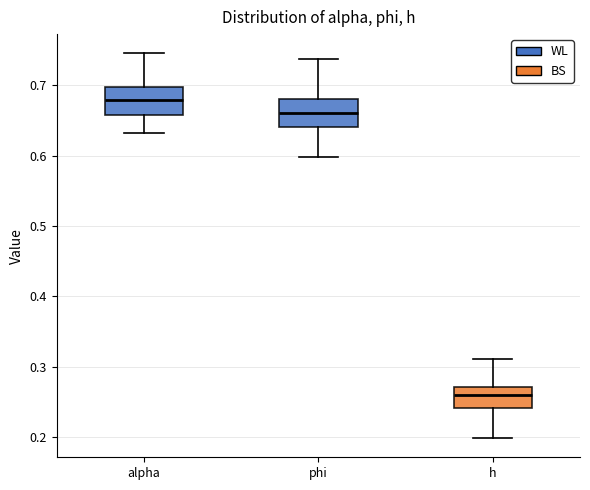

Where is the lower edge of the box for phi on the y-axis? The values are not printed on the chart, so give them approximately, as read against the axis.

0.64